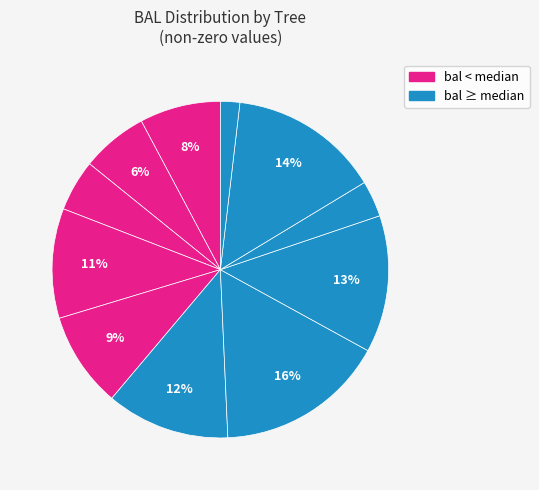

Rank the categories by value from lowest to highest.

80184001, 80184042, 80184035, 80184012, 80184010, 80184003, 80184017, 80184016, 80184018, 80184031, 80184041, 80184026